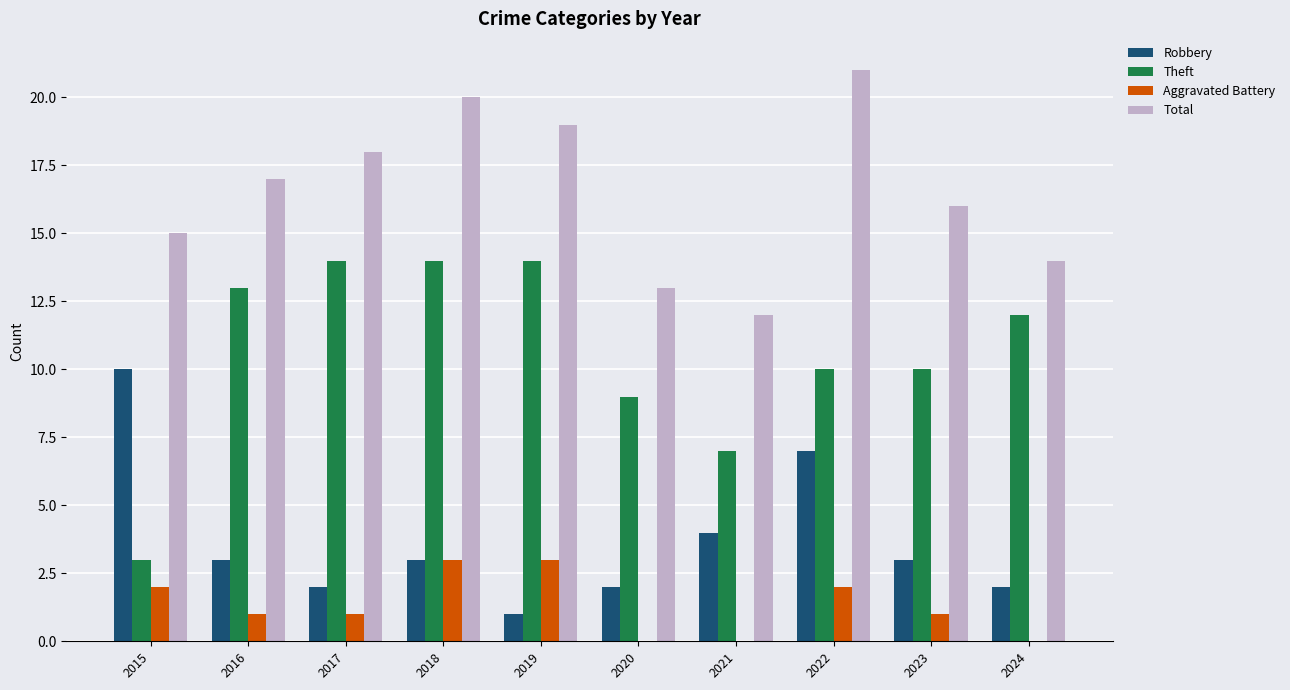

Between 2021 and 2024, which series saw the biggest shift?

Theft